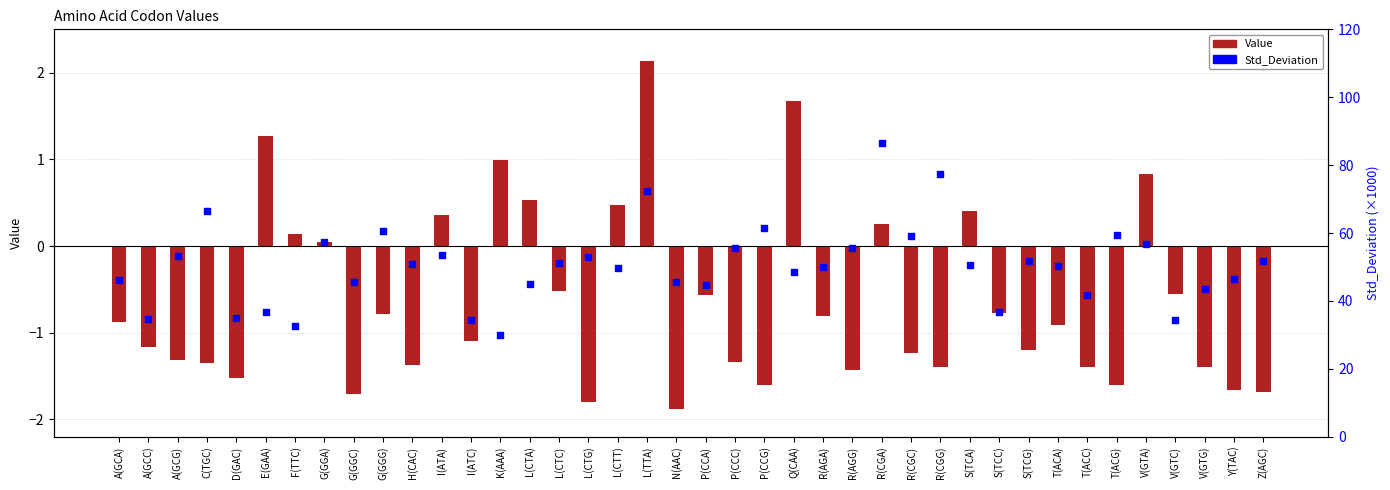

What are all the series names shown in the legend?

Value, Std_Deviation